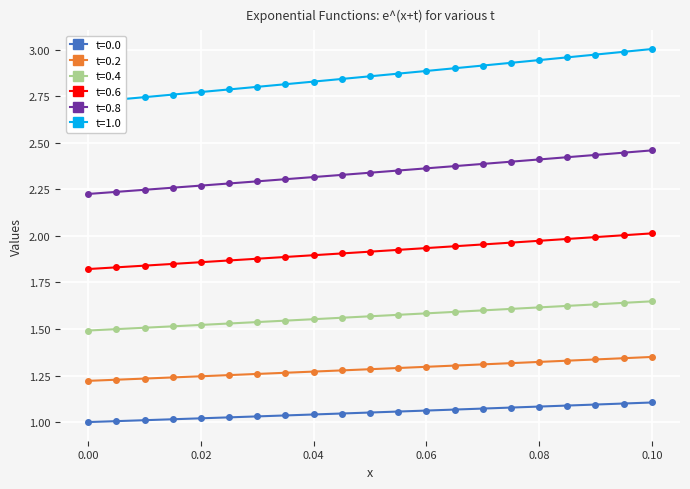

What is the minimum value shown in the chart?

1.0